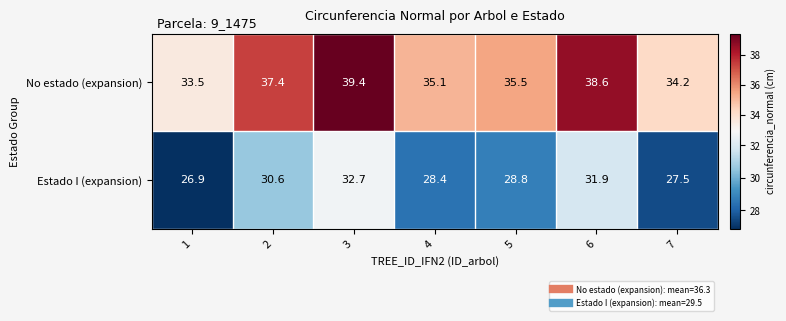

What is the difference between the Estado I (expansion) values at 1 and 4?

1.5